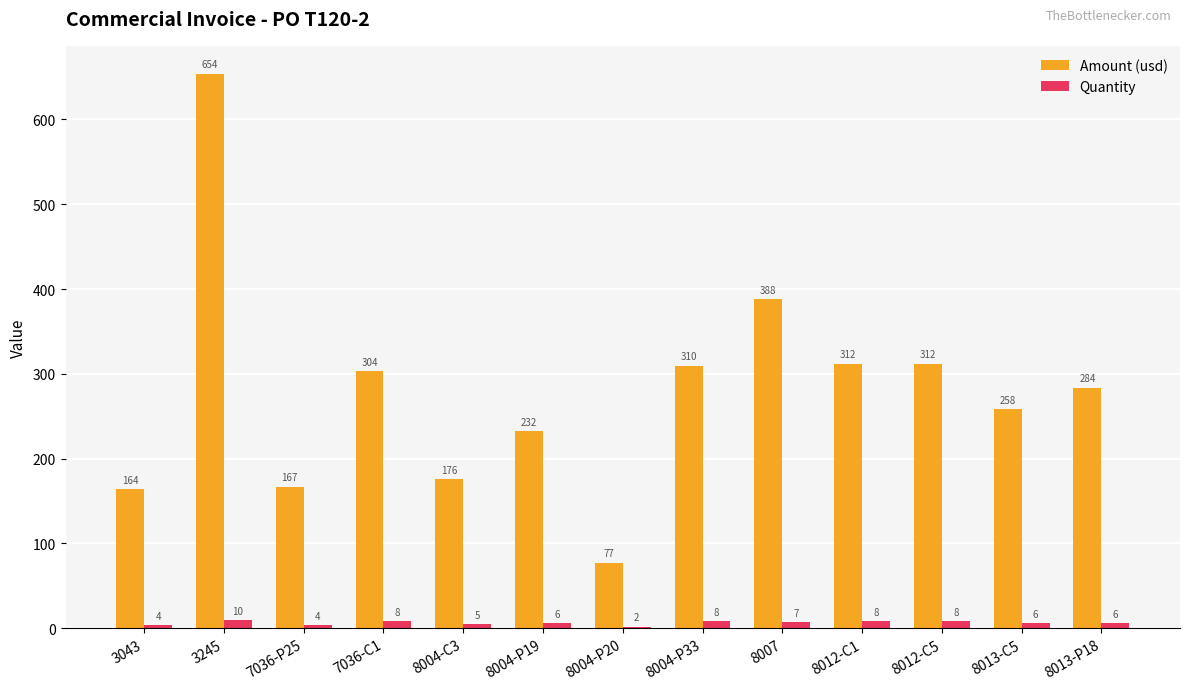

Which series changed the most between 8007 and 8012-C5?

Amount (usd)